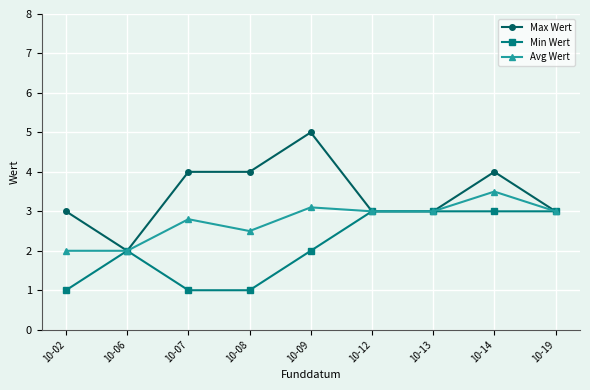

Which category has the lowest value in the Max Wert series?

10-06